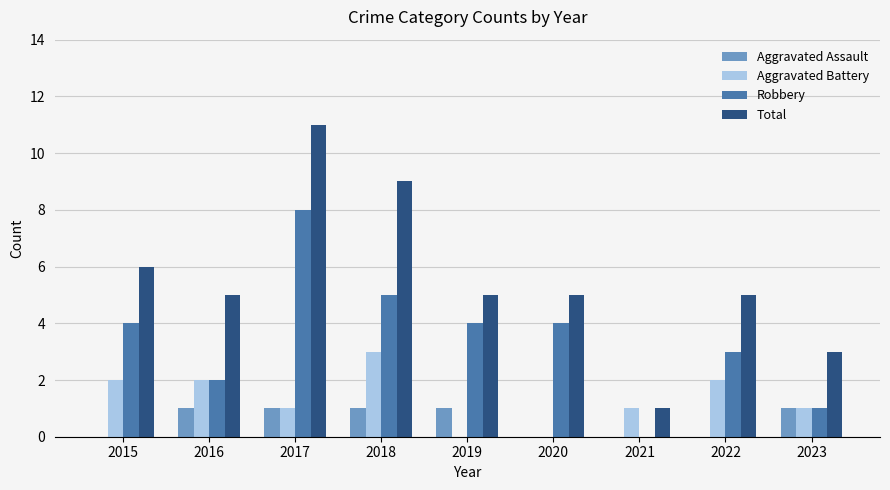

What is the sum of the Robbery values at 2019 and 2017?

12